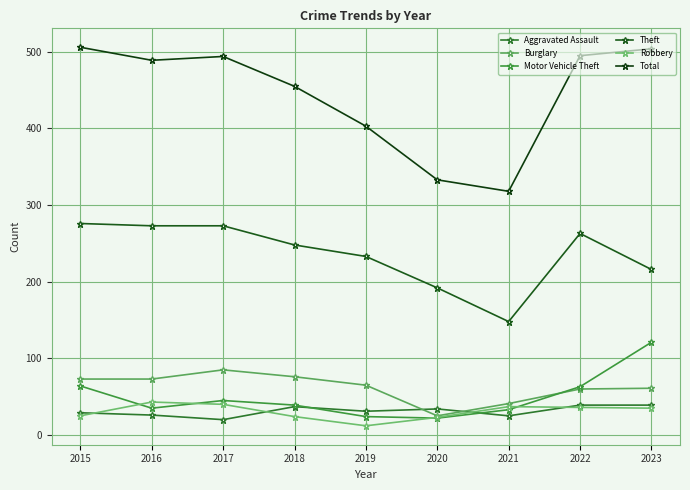

At which category does Burglary reach its first local valley?

2020